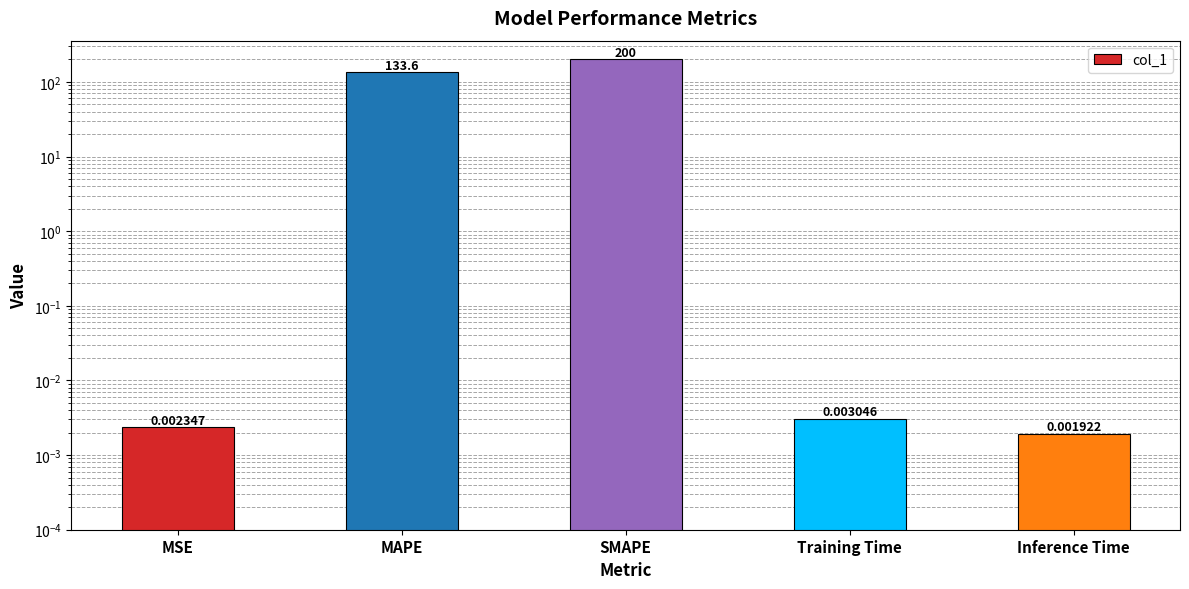

What is the difference between the second highest and minimum values?

133.6